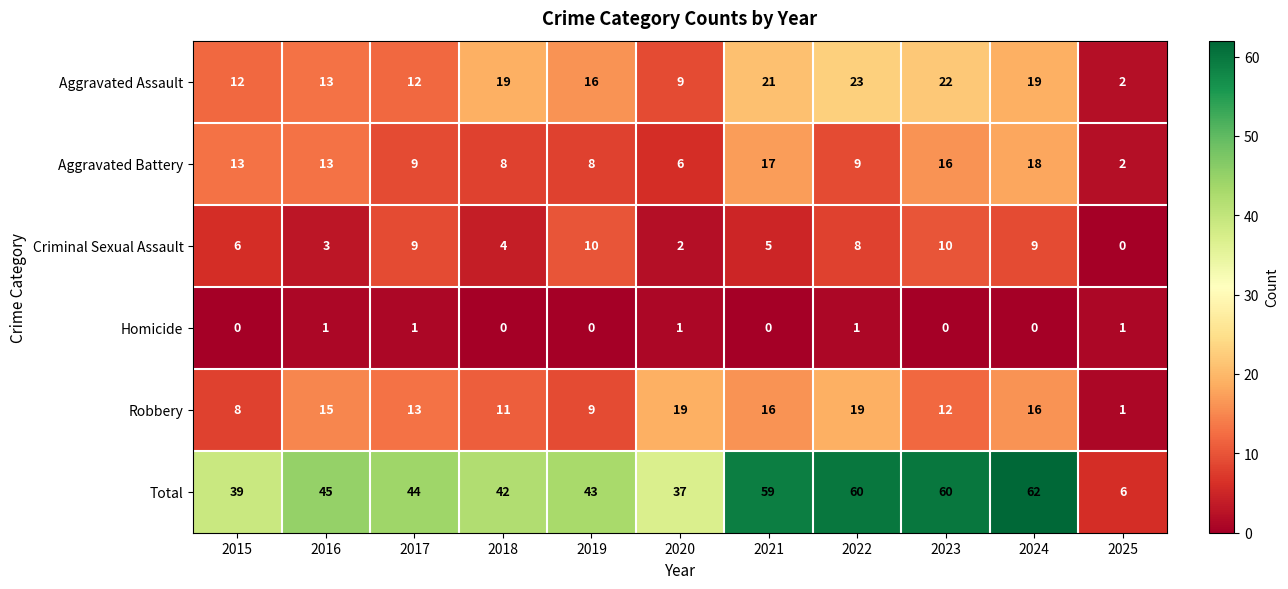

The value of Criminal Sexual Assault at 2020 is 1. True or false?

False